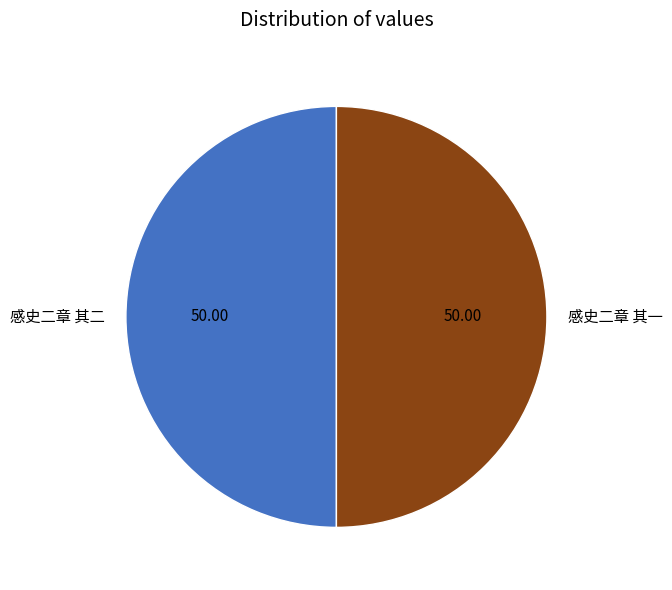

Combined, do 感史二章 其二 and 感史二章 其一 account for over 50%?

Yes